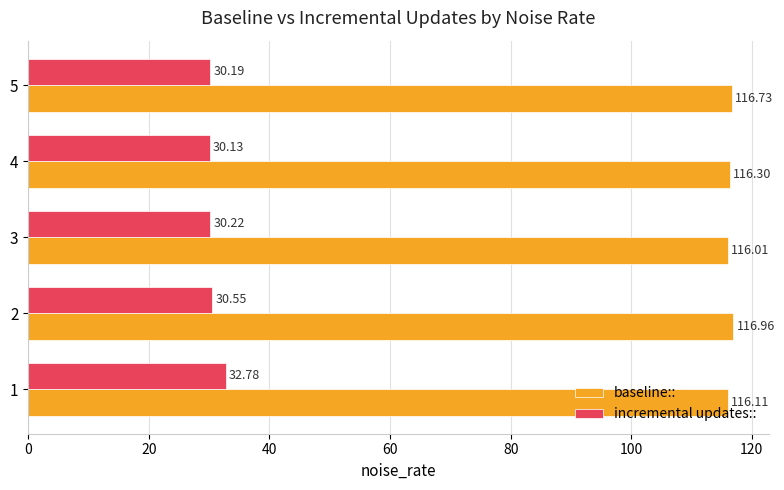

Rank the categories by baseline:: value from lowest to highest.

3, 1, 4, 5, 2